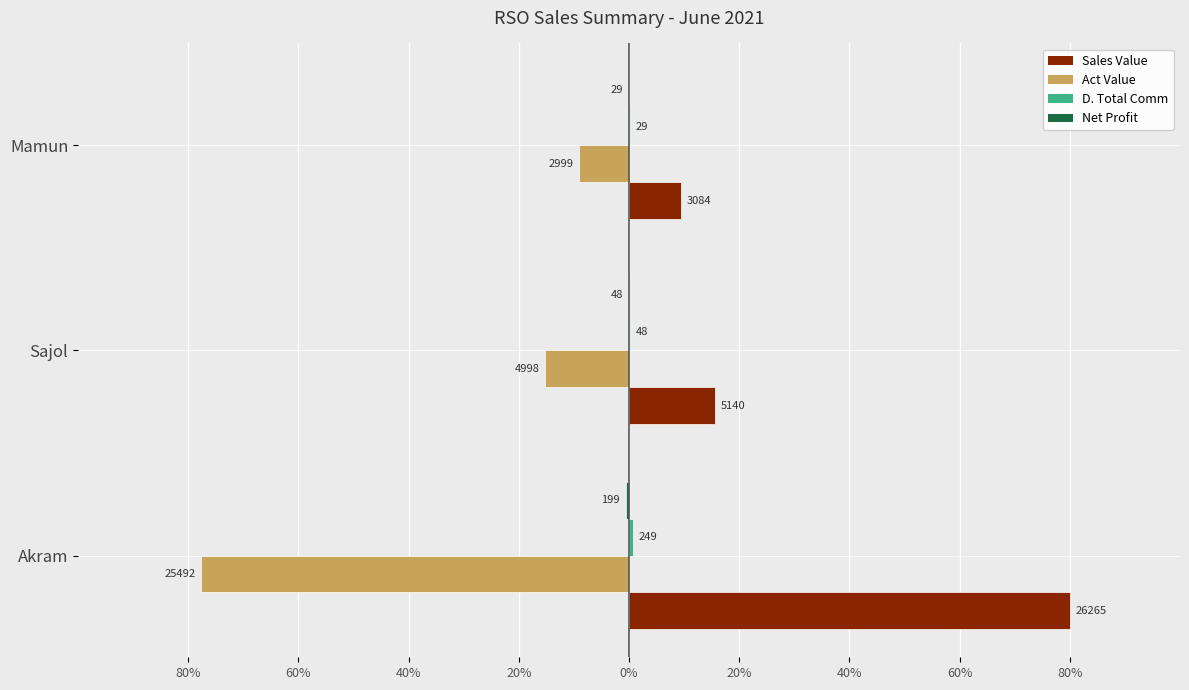

Count the number of categories in the chart.

3